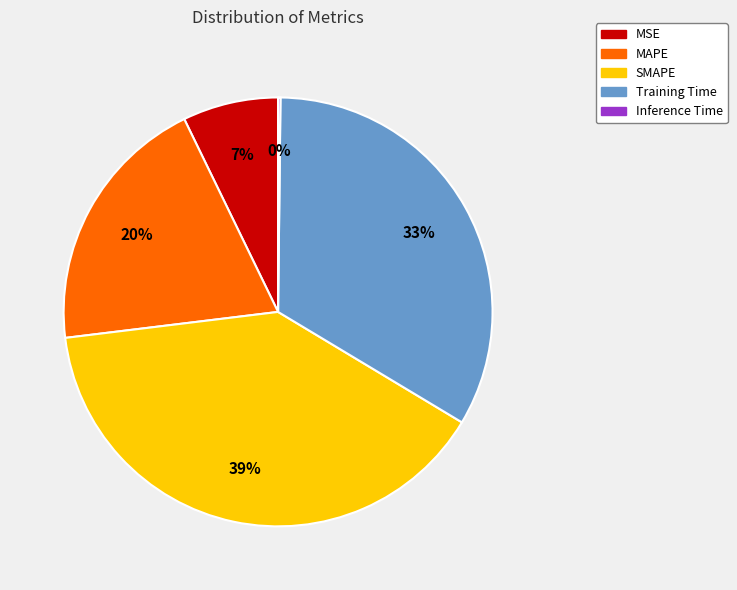

To the nearest percent, what is the difference between the SMAPE and MSE slice percentages?

32%